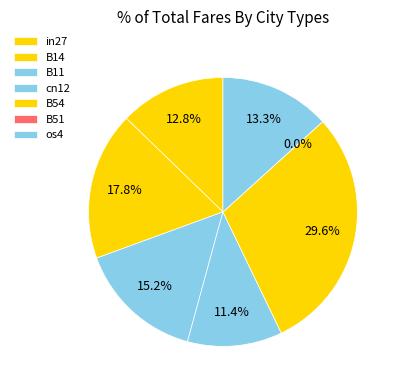

What percentage is the in27 slice, to the nearest percent?

13%